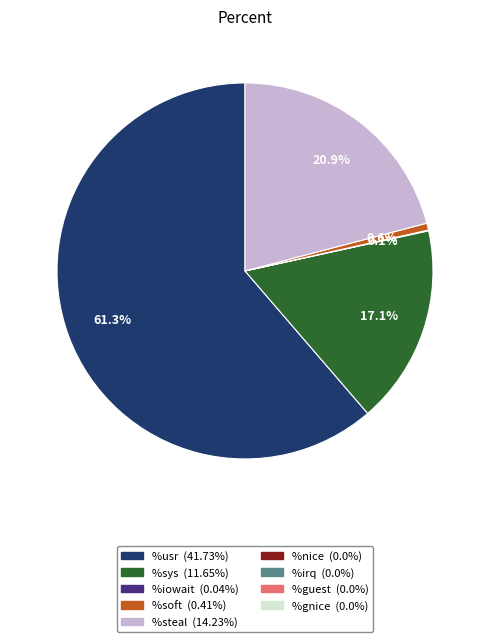

Does any single category account for the majority?

Yes